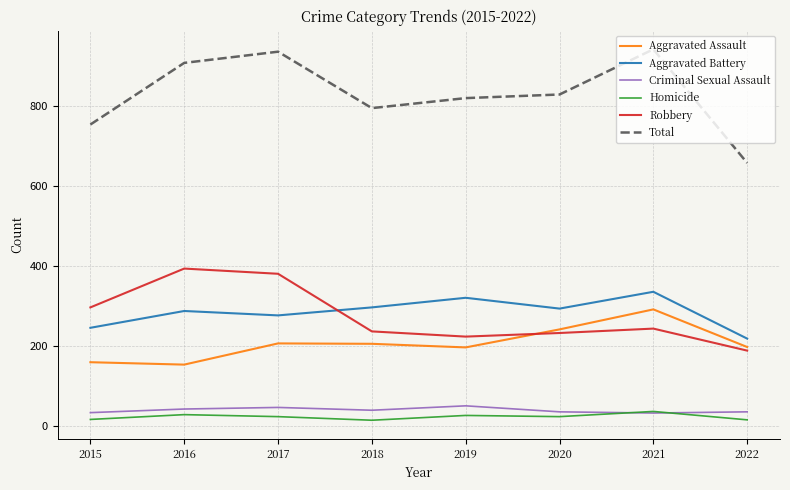

What is the difference between the maximum and second lowest values in the Robbery series?

170